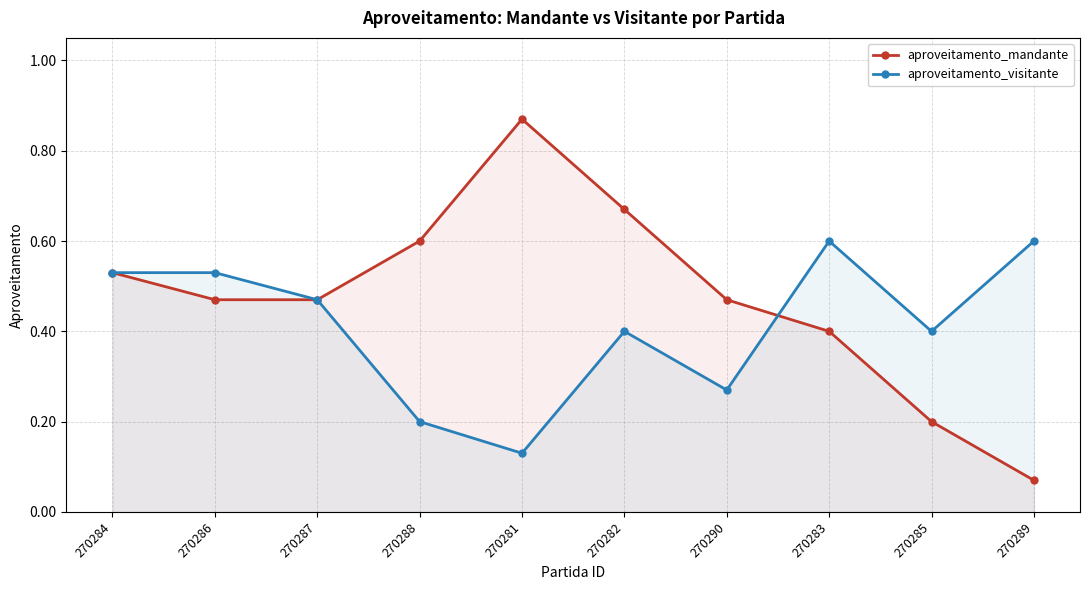

Does the chart have visible grid lines?

Yes